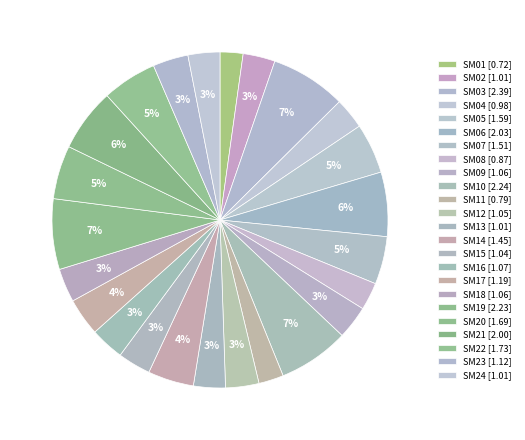

Is SM08 the majority of the pie?

No